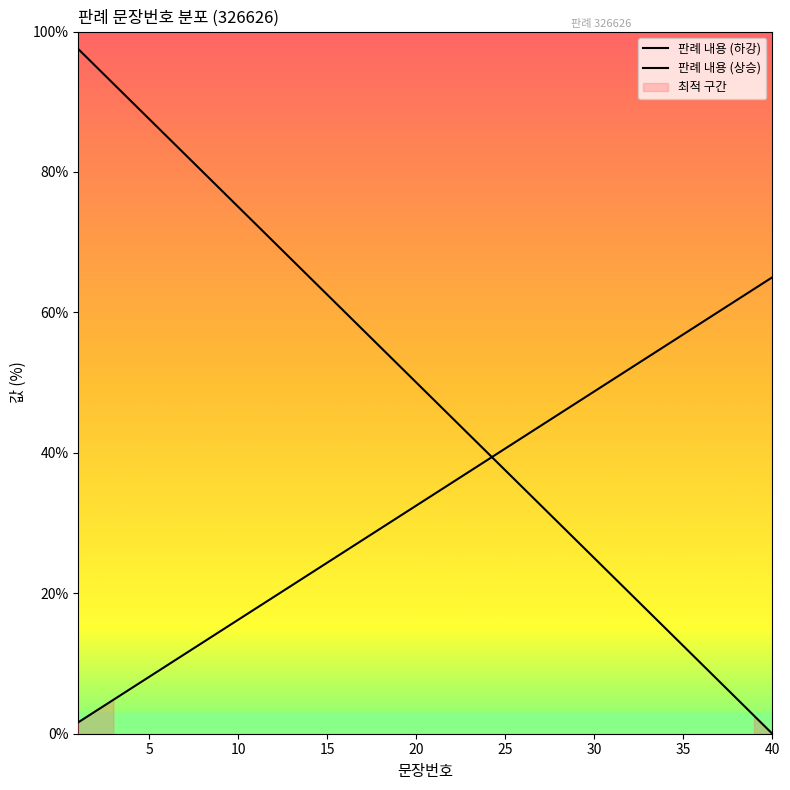

Does the chart have visible grid lines?

No